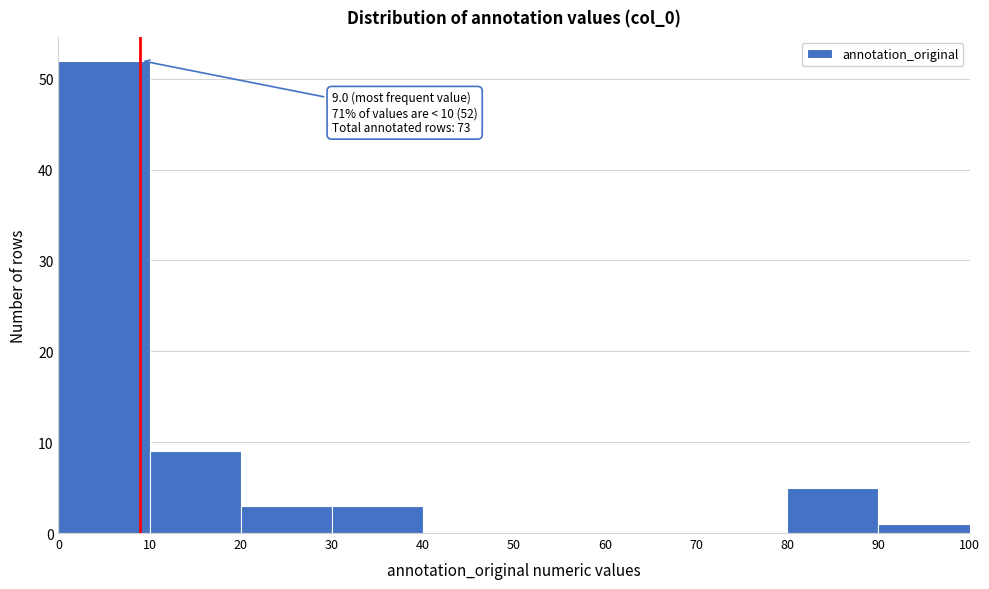

Which range on the x-axis has the tallest bar?

0 to 10